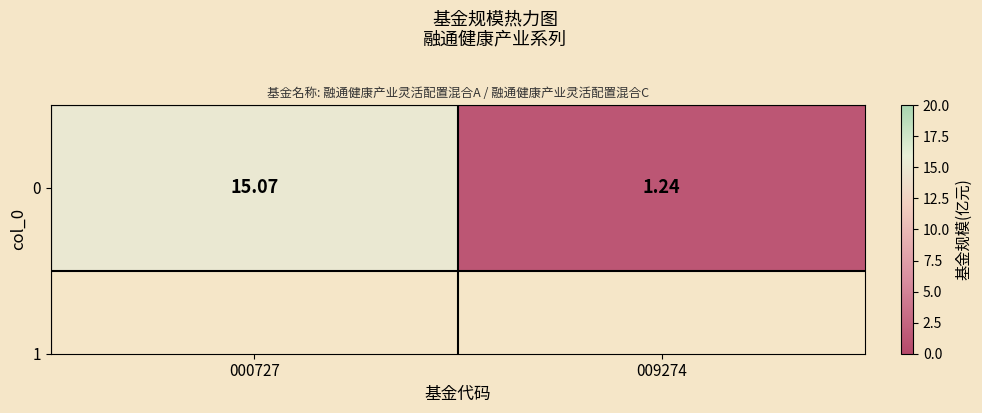

How many values are below 15?

1